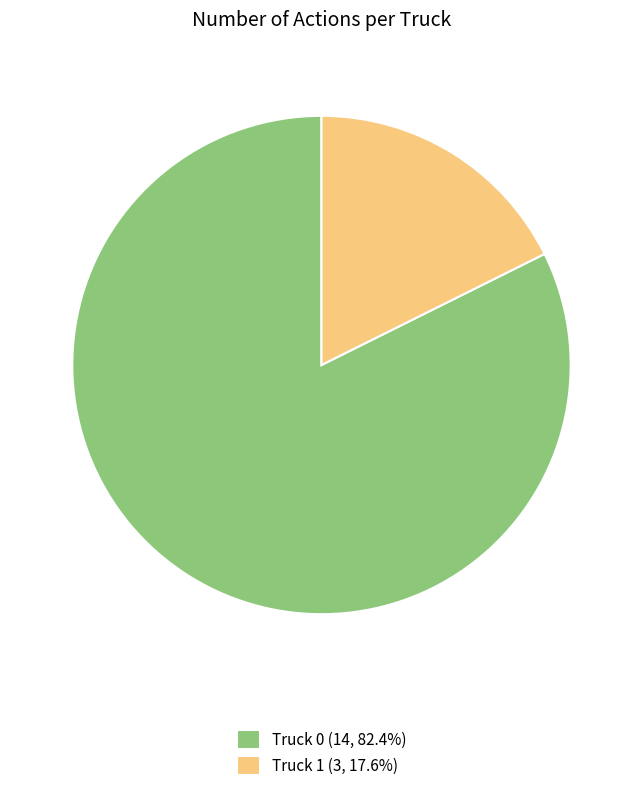

Combined, do Truck 0 (14, 82.4%) and Truck 1 (3, 17.6%) account for over 50%?

Yes